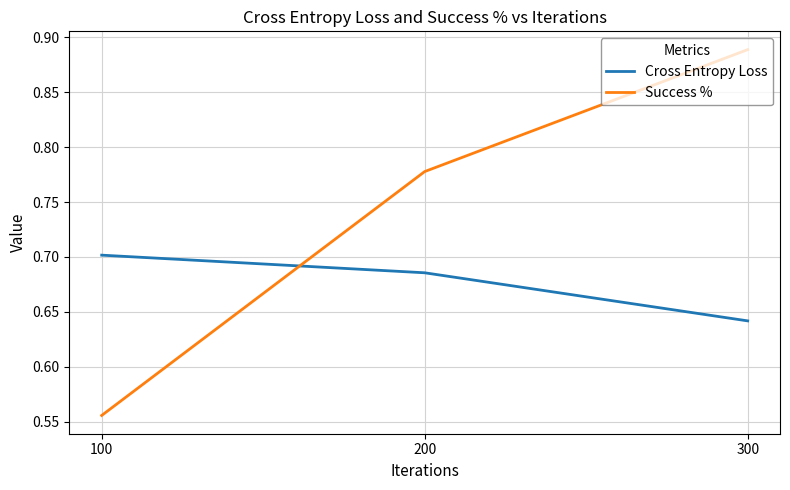

What is the total value across all series at 300?

1.5